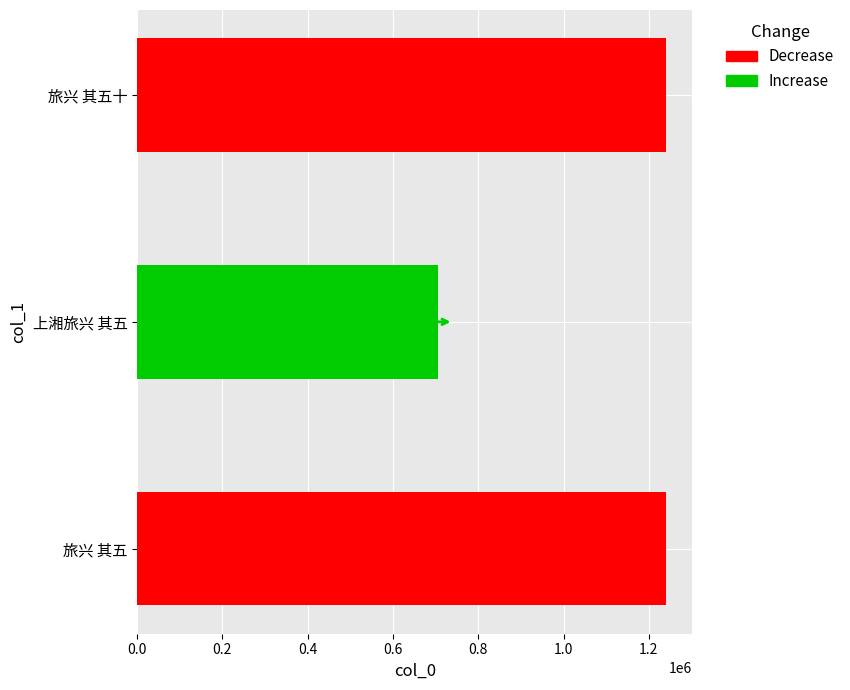

Are the bars grouped side by side (vs. stacked)?

No